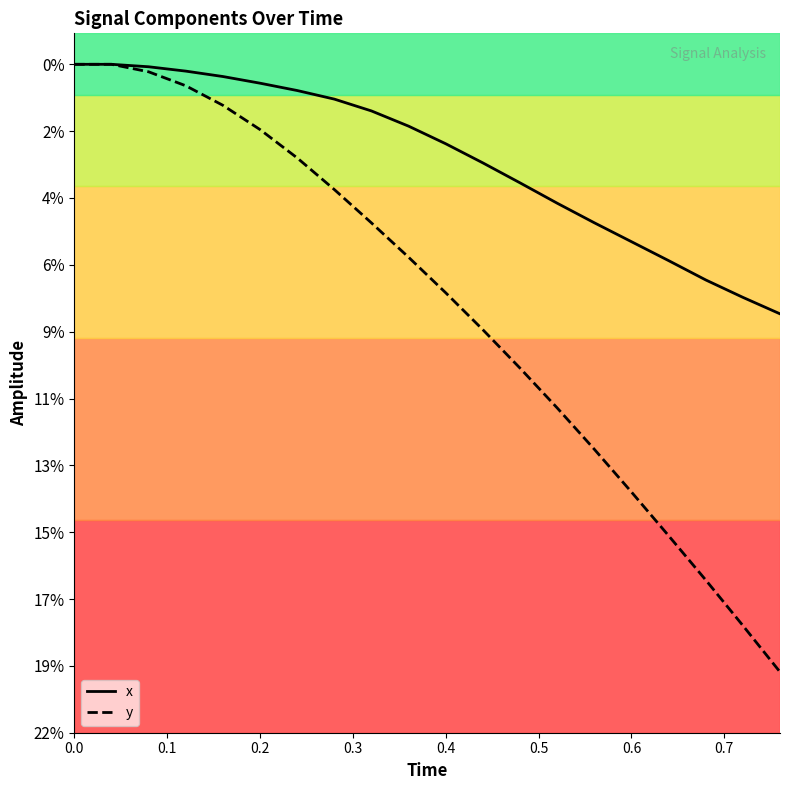

True or false: x has a value of -0.1 at 17.

False